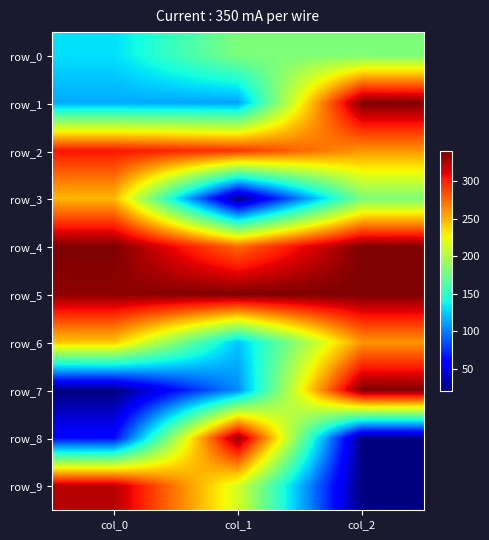

What is the average value of the row_1 series?

188.2